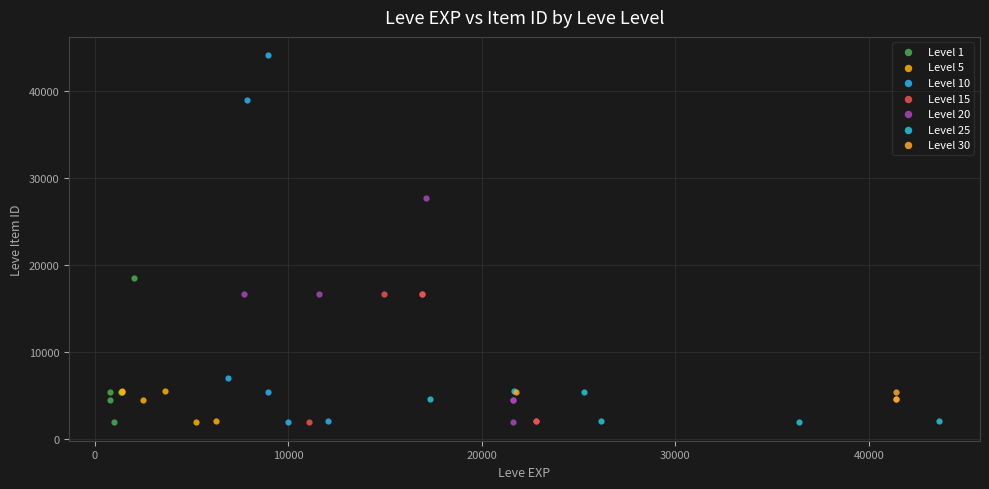

Which series has the largest Y range (max minus min)?

Level 10